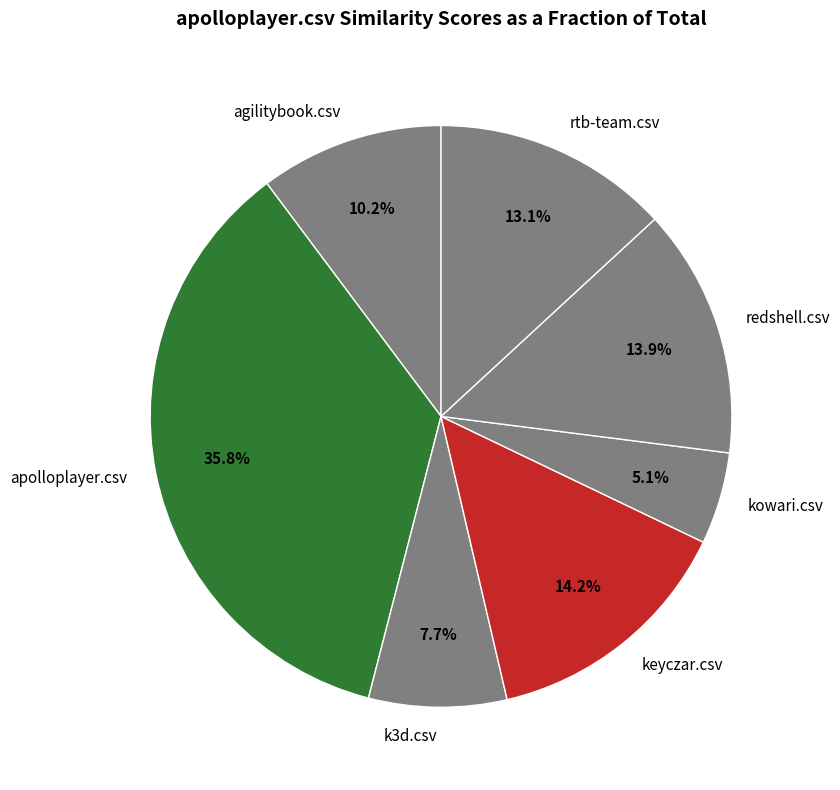

Combined, what portion of the pie is apolloplayer.csv and agilitybook.csv?

46.0%